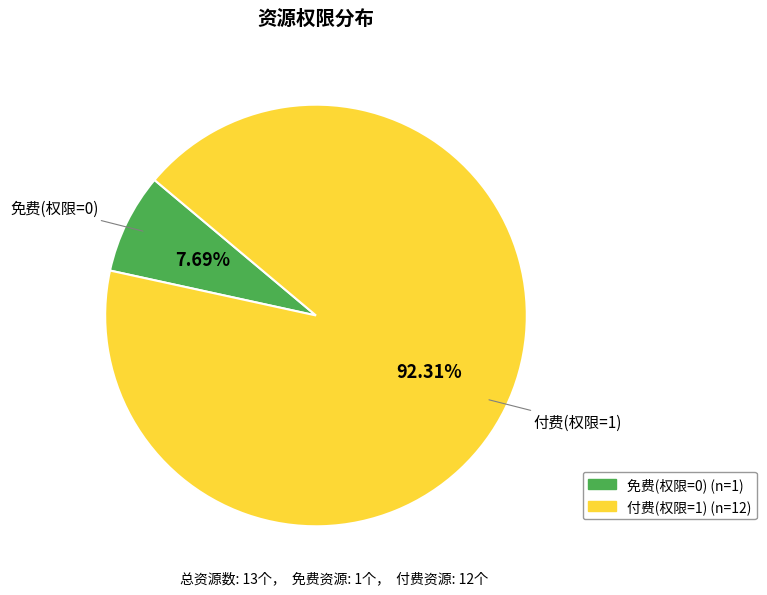

Is there a majority slice in this chart?

Yes